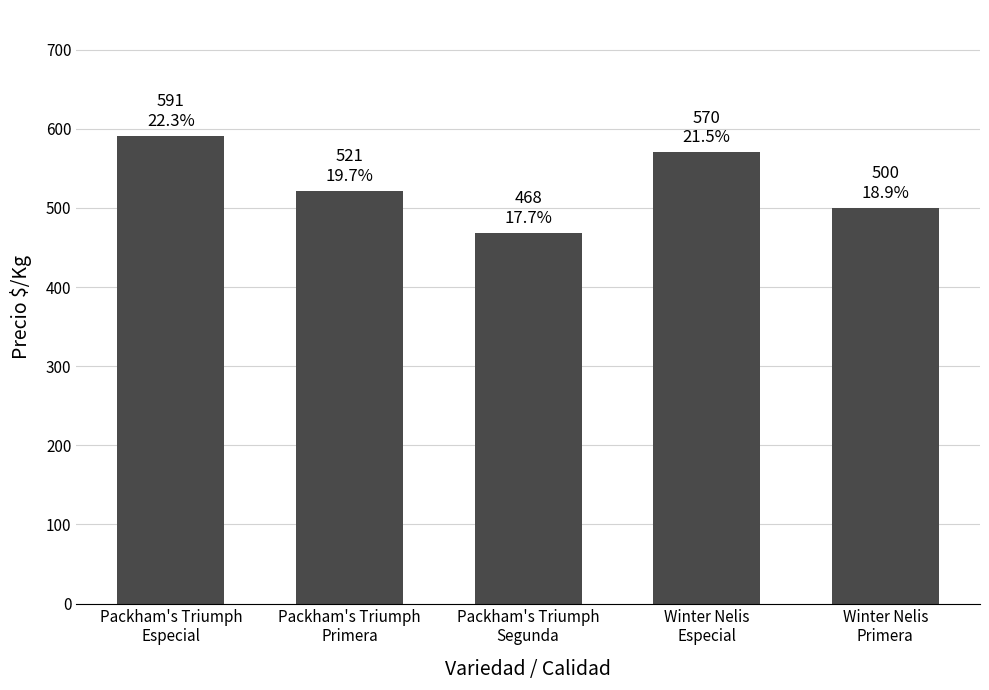

What is the difference between the maximum and second lowest values?

91